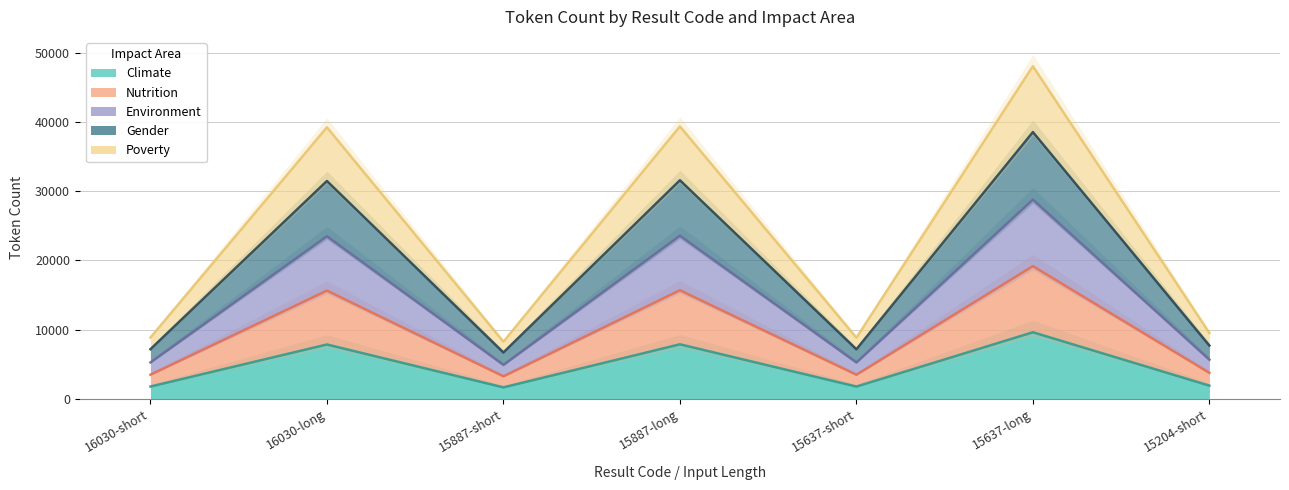

The Climate series shows 743 at 15887-short. True or false?

False